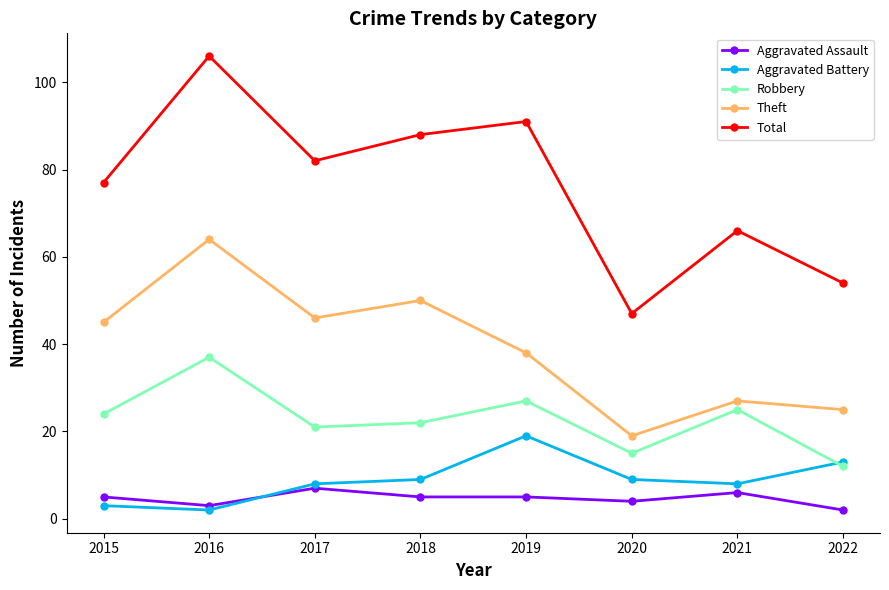

How many series are shown in this chart?

5